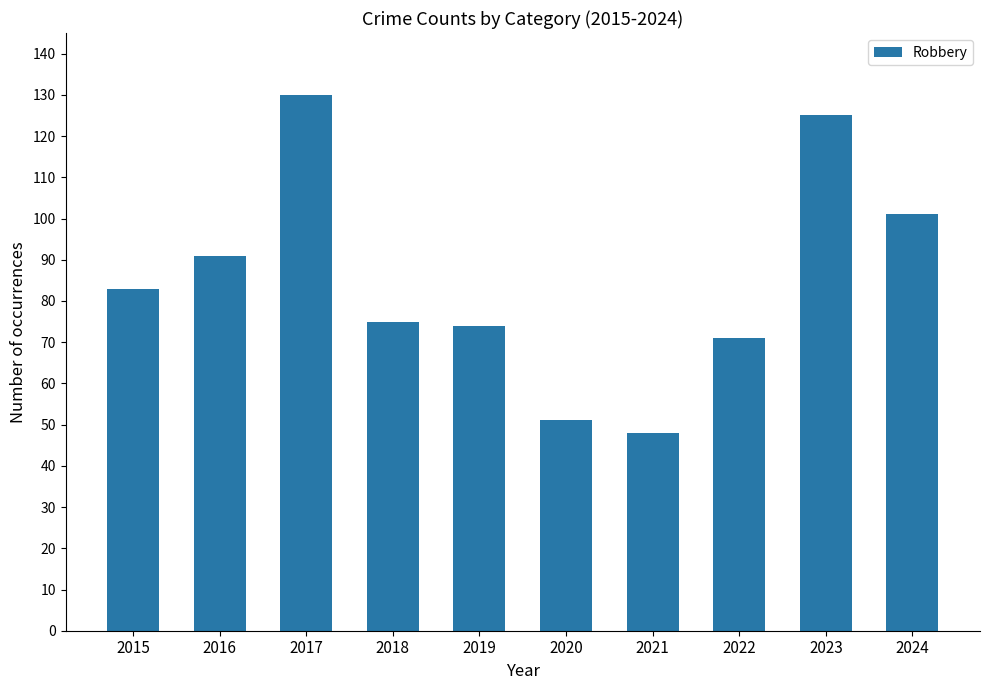

What is the ratio of the value at 2016 to the value at 2024?

0.9